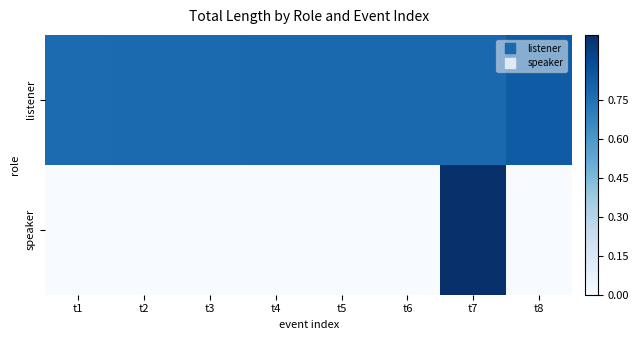

What is the difference between the highest and lowest values at t7?

0.2